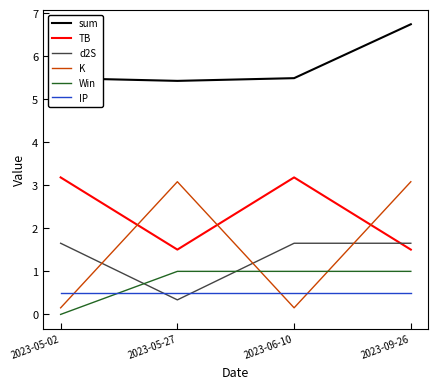

What is the total value across all series at 2023-05-02?

11.0